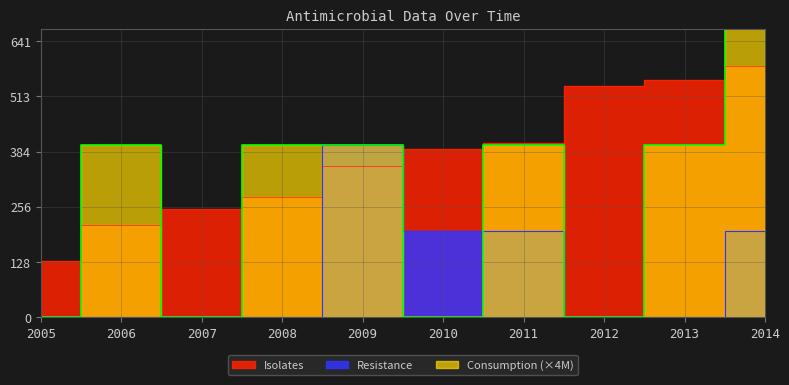

Between 2013 and 2014, which series saw the biggest shift?

Consumption